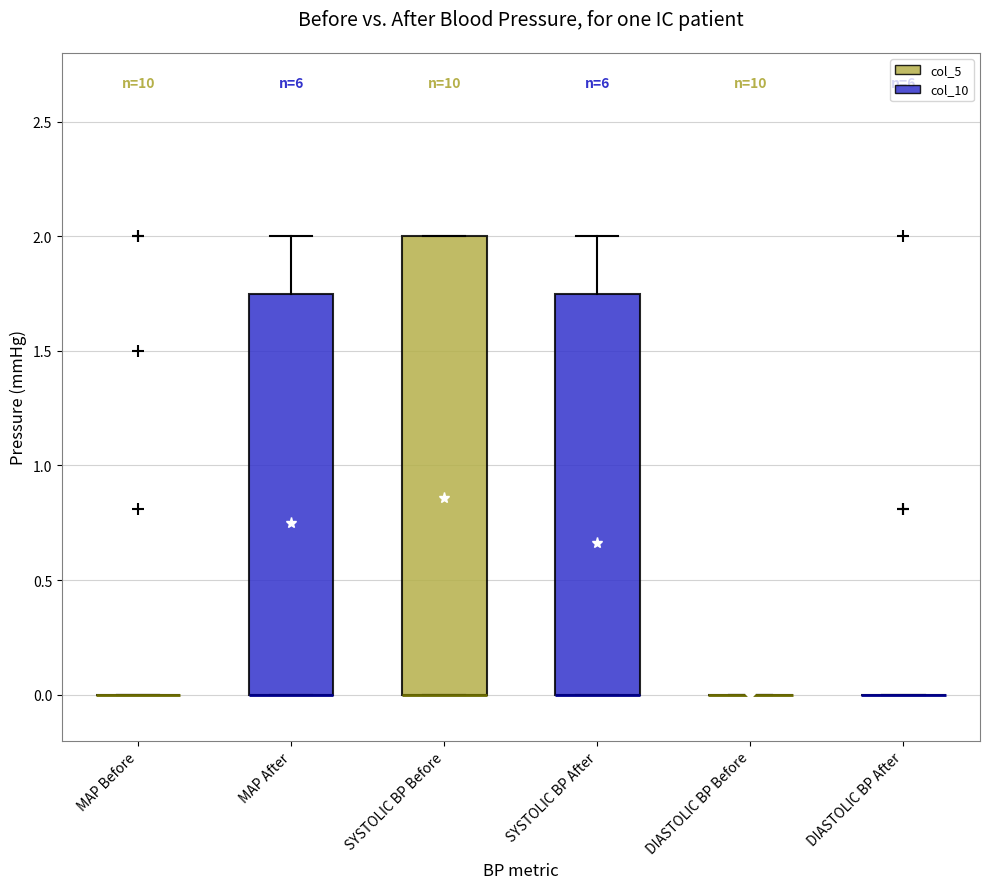

Reading left to right, transcribe this box plot: for each box, give where its median line is, the range the box spans, and where its two whiskers end, as read against the y-axis. The values are not printed on the chart, so give them approximately, as read against the axis.

MAP Before: box collapsed to a line at 0.00, whiskers 0.00 to 0.00
MAP After: median 0.00 (drawn on the box's lower edge), box 0.00 to 1.75, whiskers 0.00 to 2.00
SYSTOLIC BP Before: median 0.00 (drawn on the box's lower edge), box 0.00 to 2.00, whiskers 0.00 to 2.00
SYSTOLIC BP After: median 0.00 (drawn on the box's lower edge), box 0.00 to 1.75, whiskers 0.00 to 2.00
DIASTOLIC BP Before: box collapsed to a line at 0.00, whiskers 0.00 to 0.00
DIASTOLIC BP After: box collapsed to a line at 0.00, whiskers 0.00 to 0.00